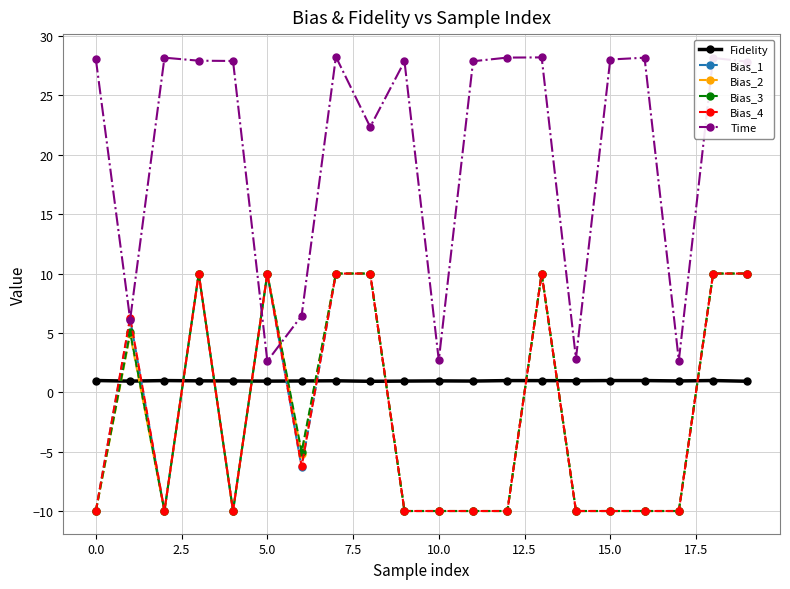

Count the number of data series in this chart.

6